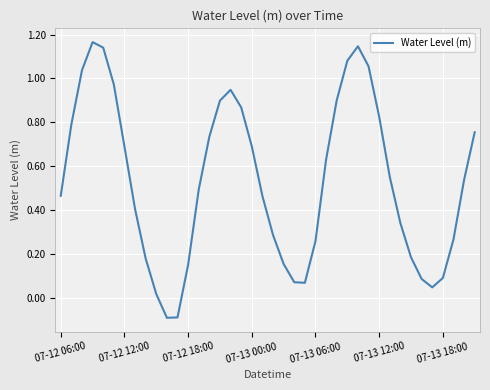

What is the difference between the maximum and minimum values?

1.3